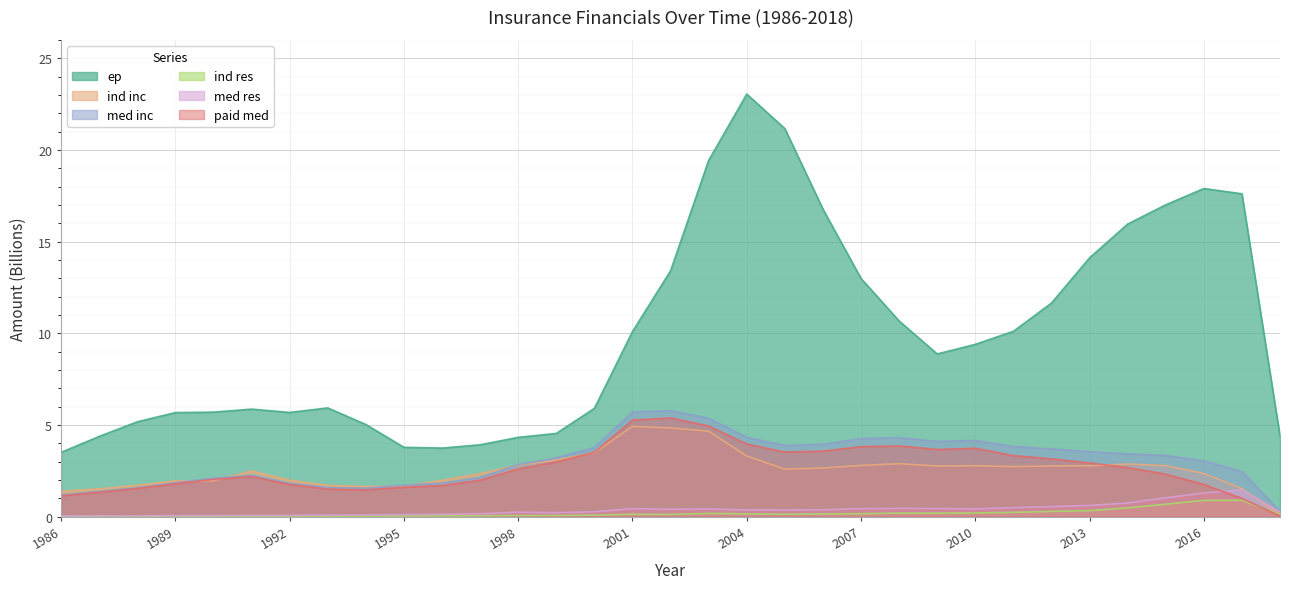

What is the difference between the maximum and second lowest values in the ep series?

19.3